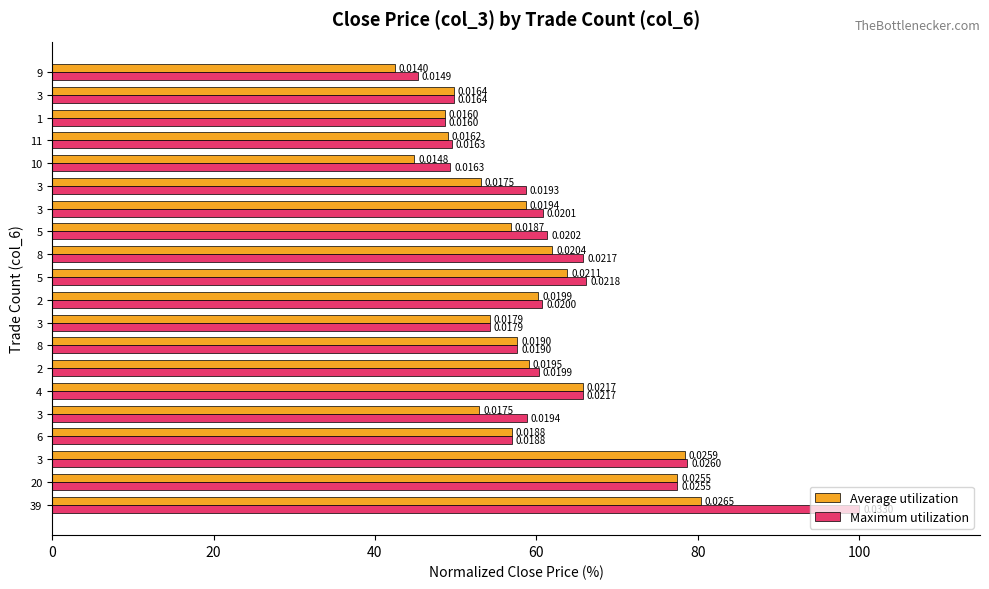

What are all the series names shown in the legend?

Average utilization, Maximum utilization